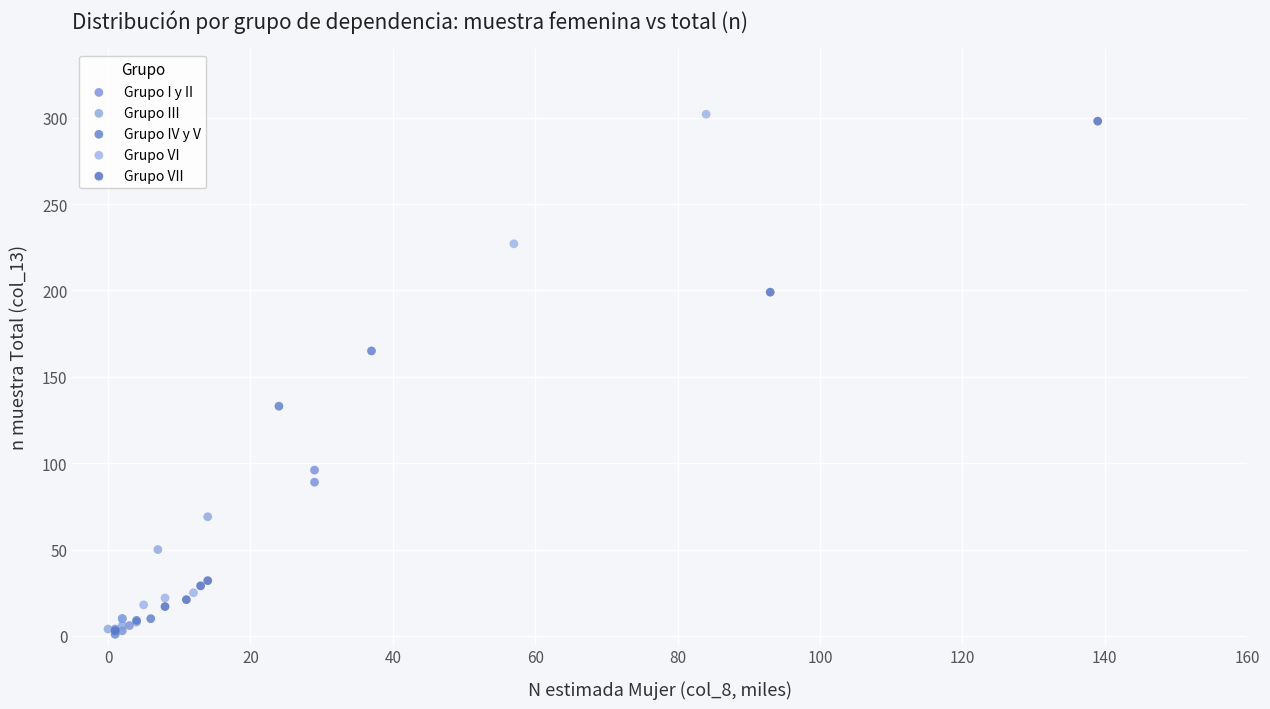

Which series has the largest Y range (max minus min)?

Grupo VI